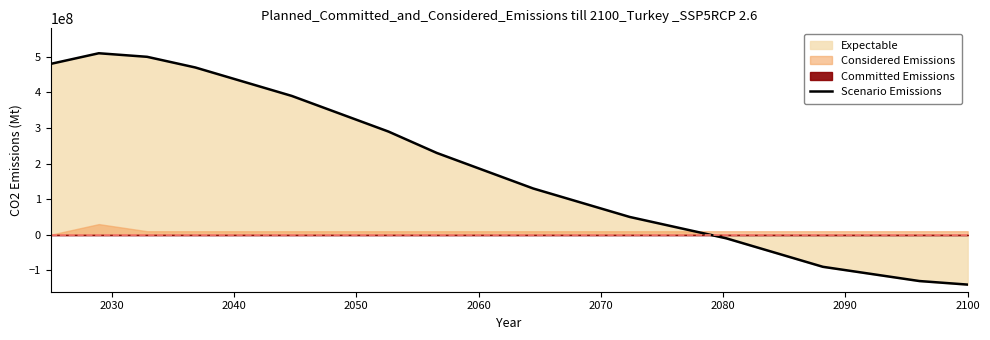

What is the minimum value for Scenario Emissions?

-140000000